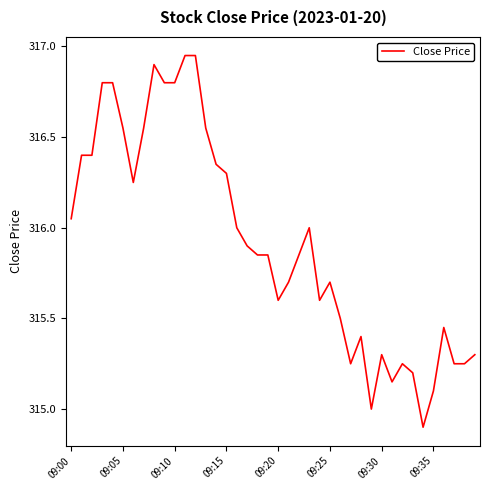

What is the smallest value displayed?

314.9